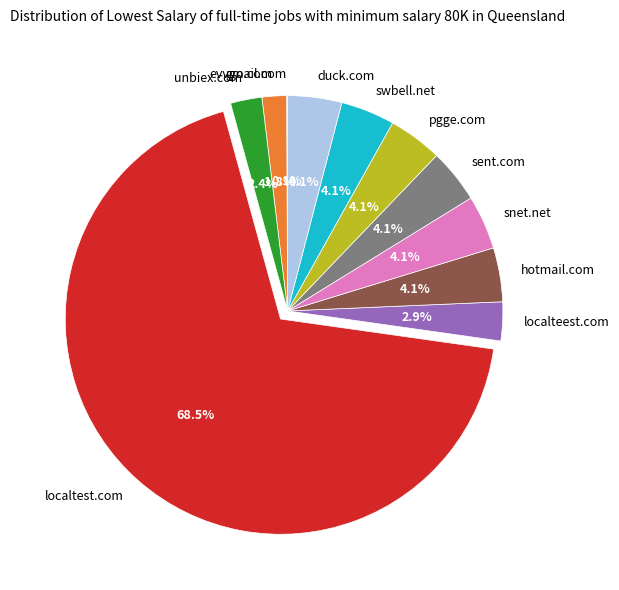

Does any single category account for the majority?

Yes